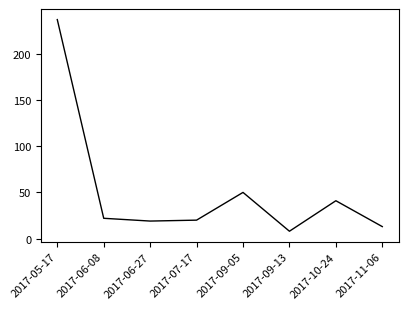

True or false: there are more than 1 points higher than both neighbors.

True